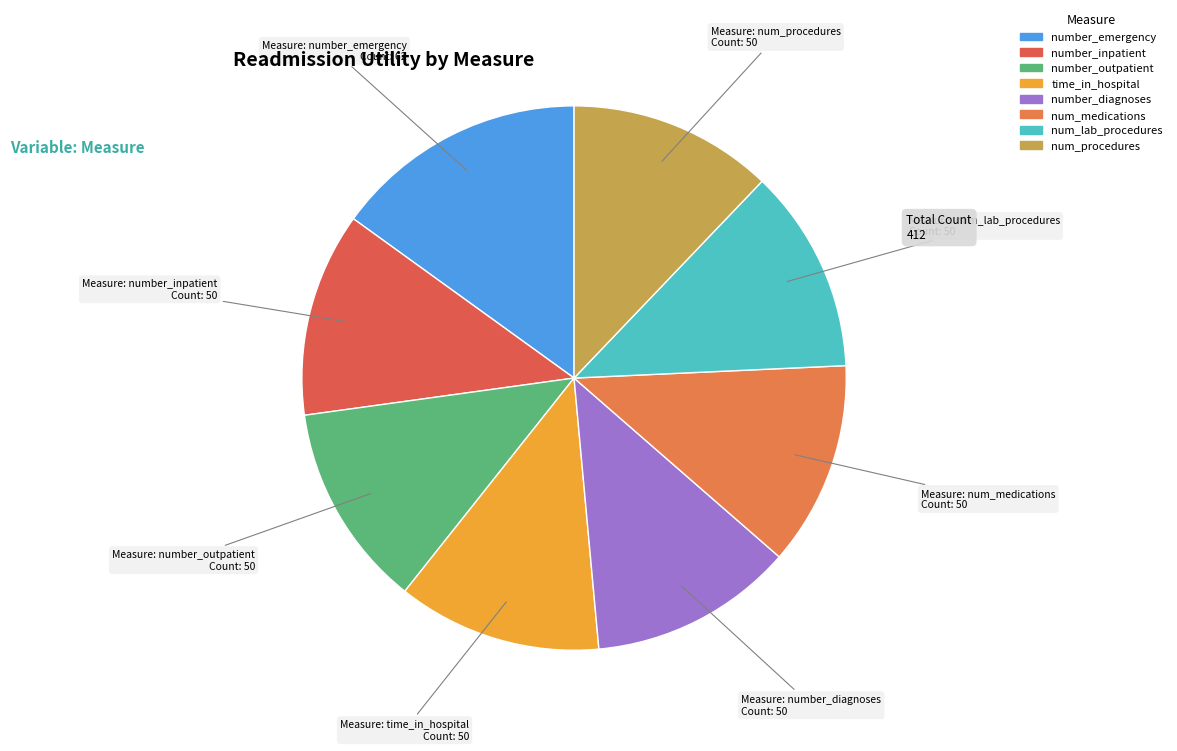

Does number_outpatient account for over 50% of the chart?

No